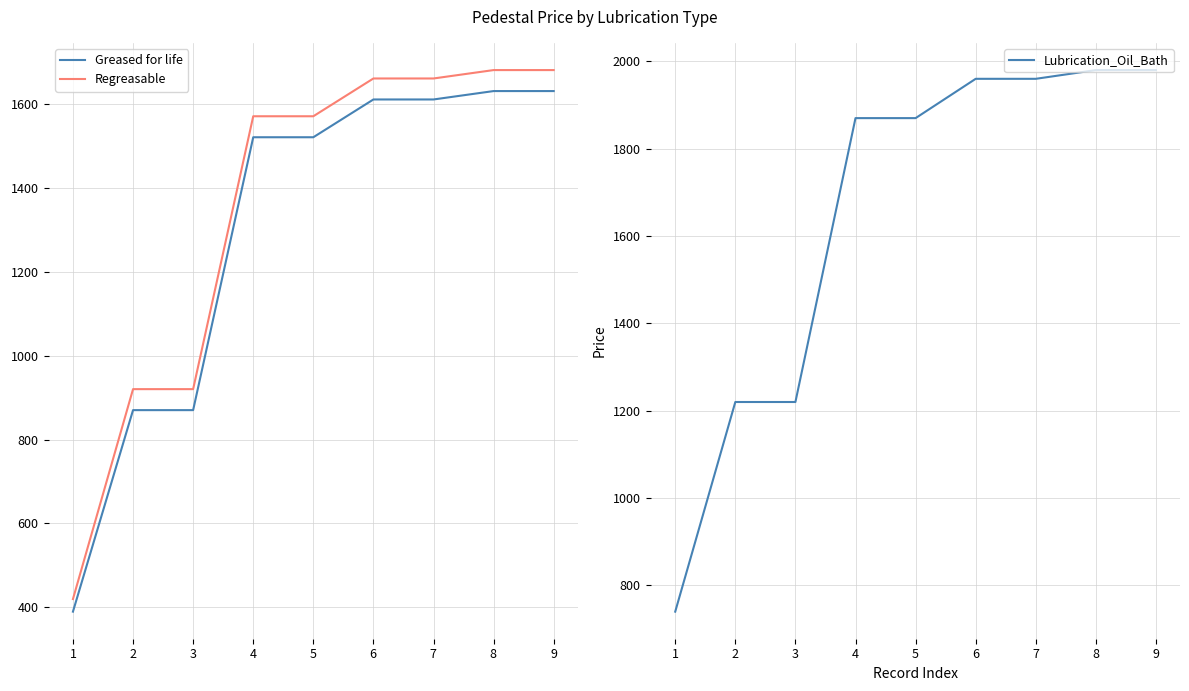

Is it true that Regreasable equals 420 at $\mathdefault{0}$?

True